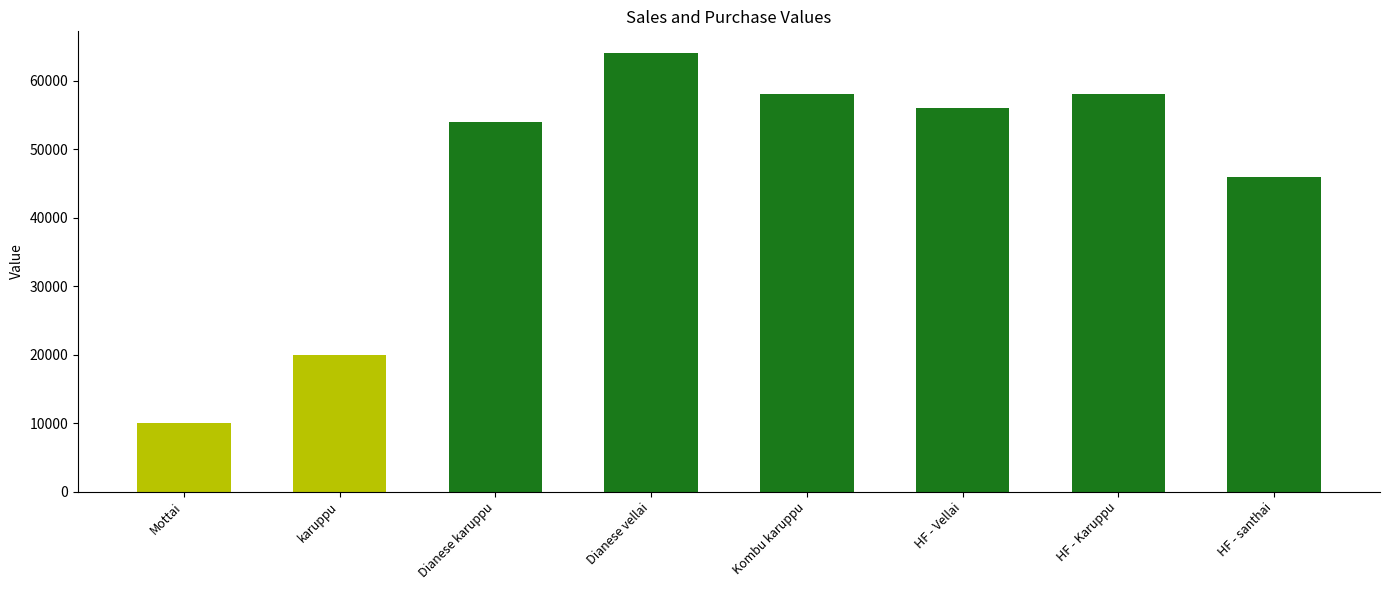

At which label is the value closest to 37000?

HF - santhai